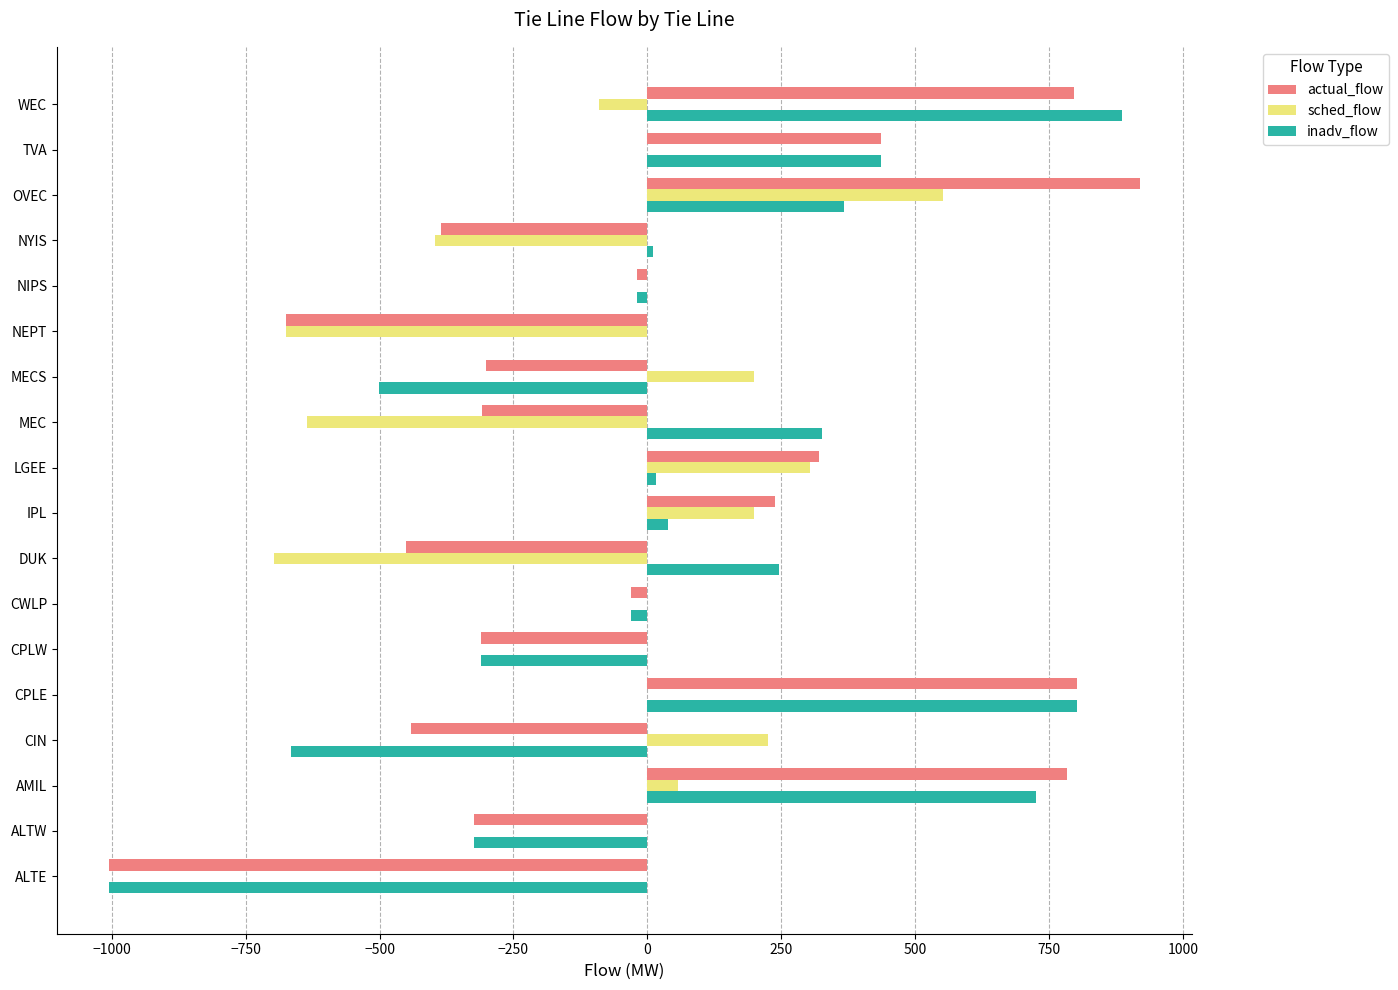

The actual_flow series shows -1144 at NEPT. True or false?

False